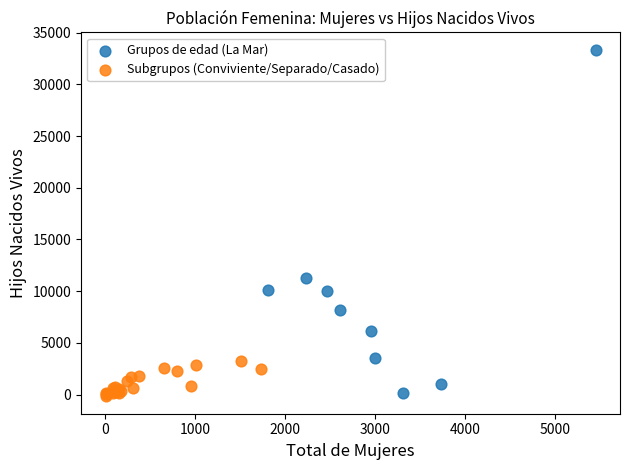

Which series contains the highest Y value?

Grupos de edad (La Mar)